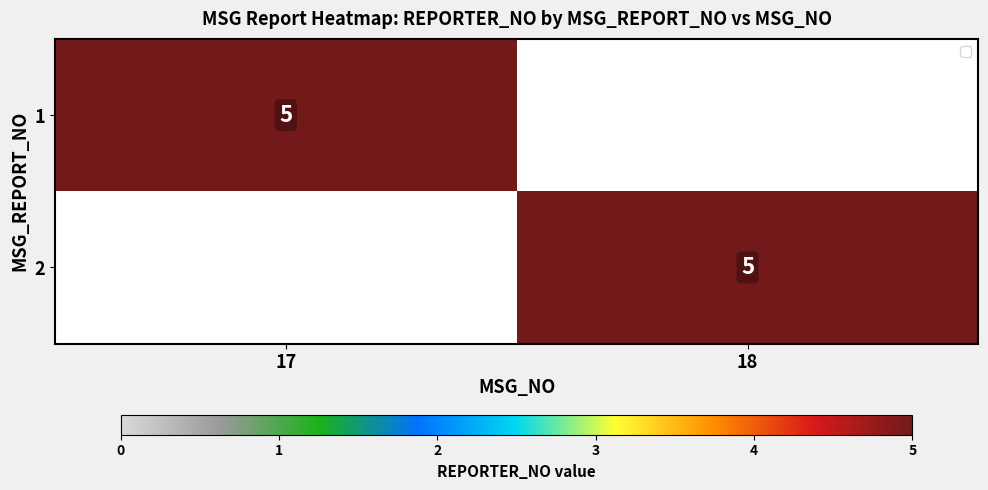

Count the number of categories in the chart.

2